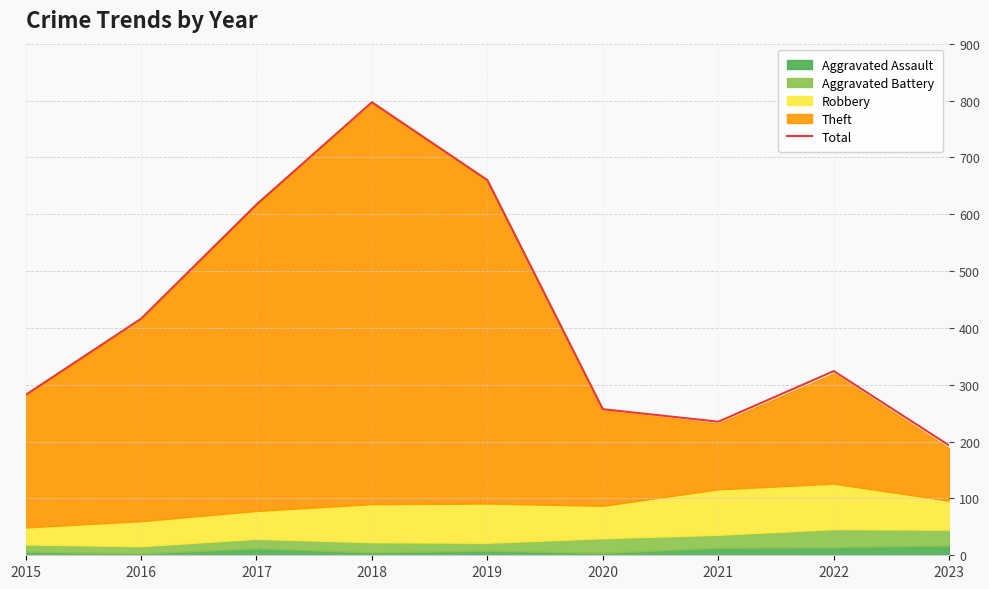

True or false: the data has more than 0 interior local peaks.

True